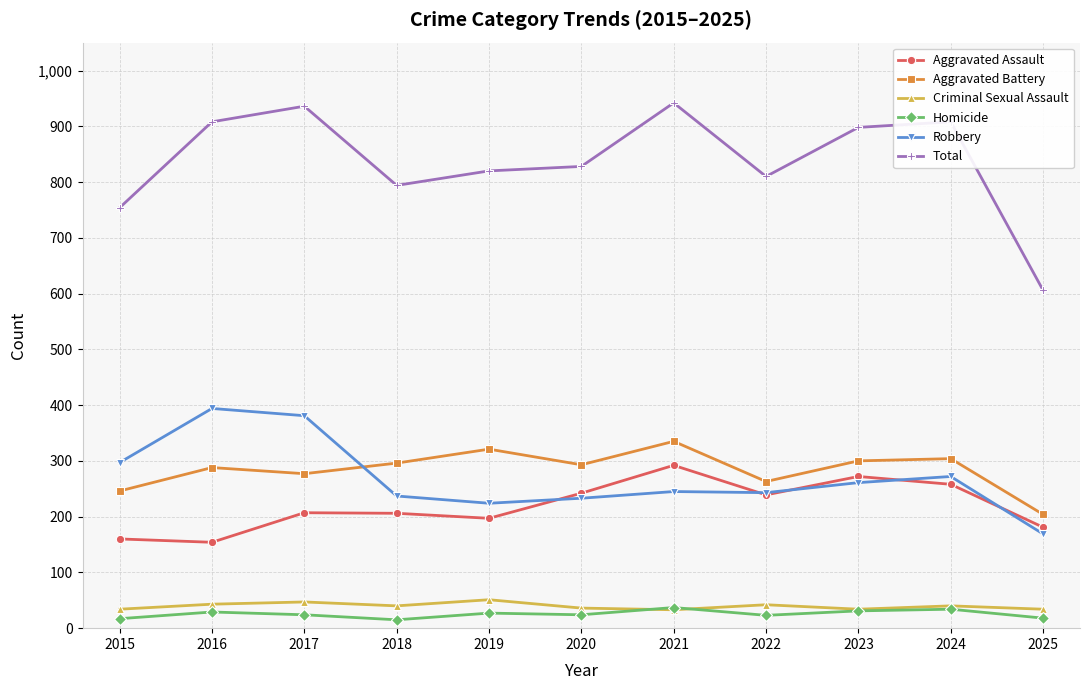

True or false: Total and Criminal Sexual Assault cross at least once.

False